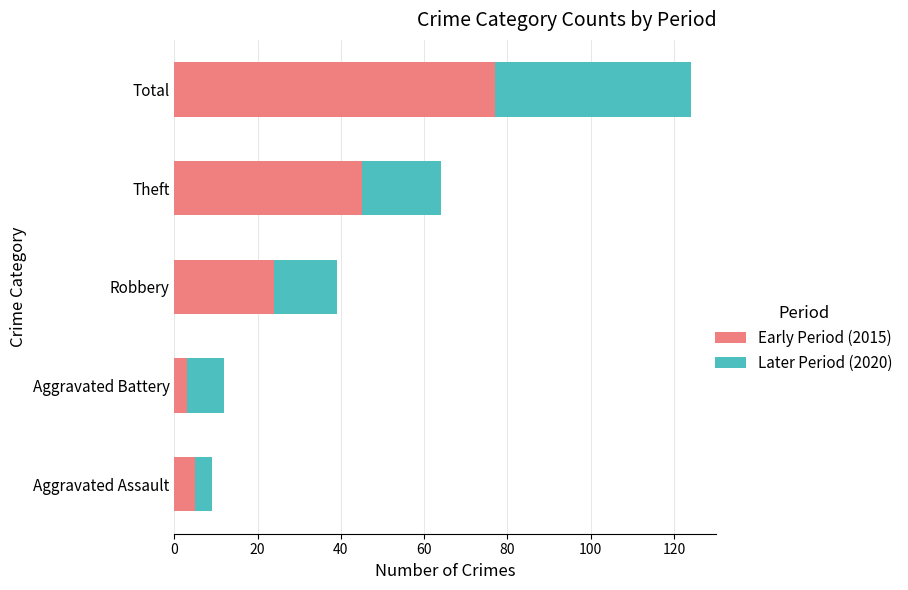

The Early Period (2015) series shows 25 at Theft. True or false?

False